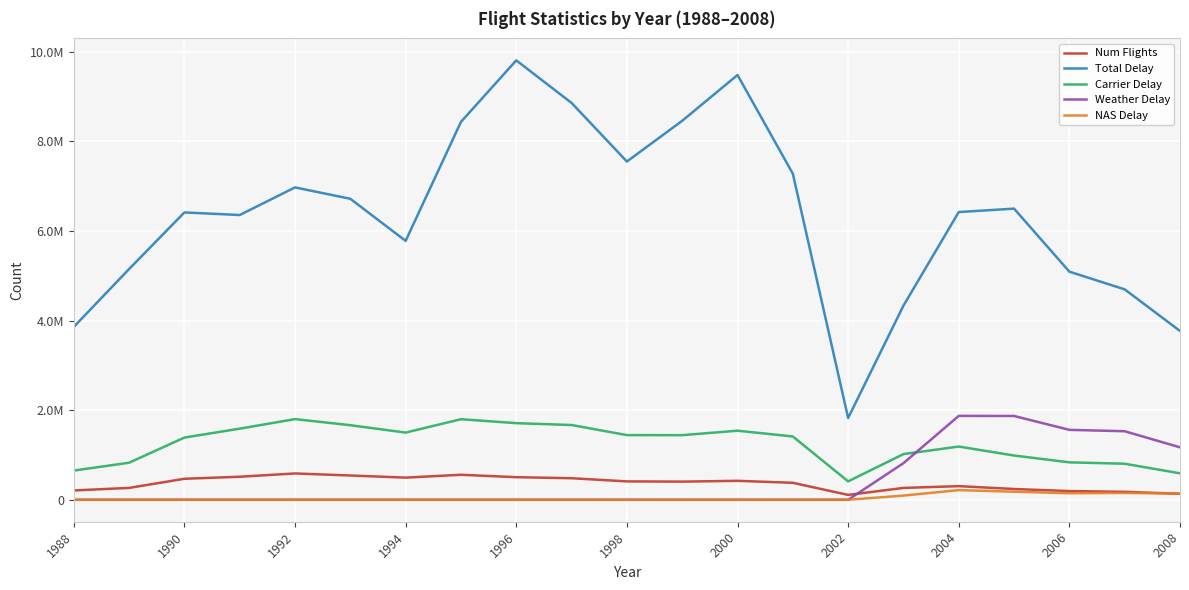

What are all the series names shown in the legend?

Num Flights, Total Delay, Carrier Delay, Weather Delay, NAS Delay